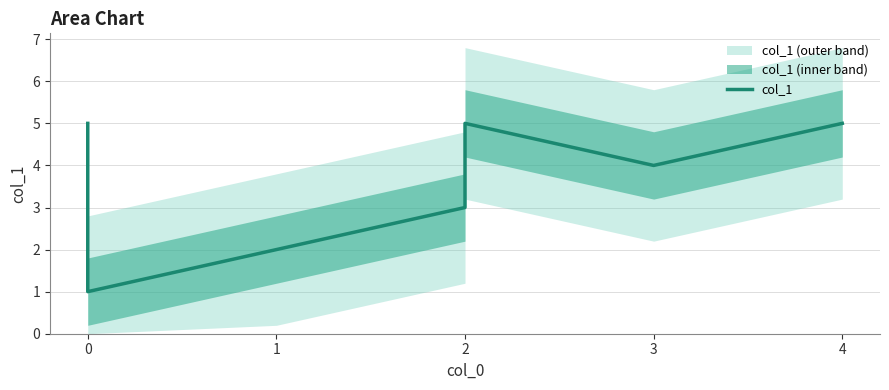

What is the difference between the second highest and second lowest values?

3